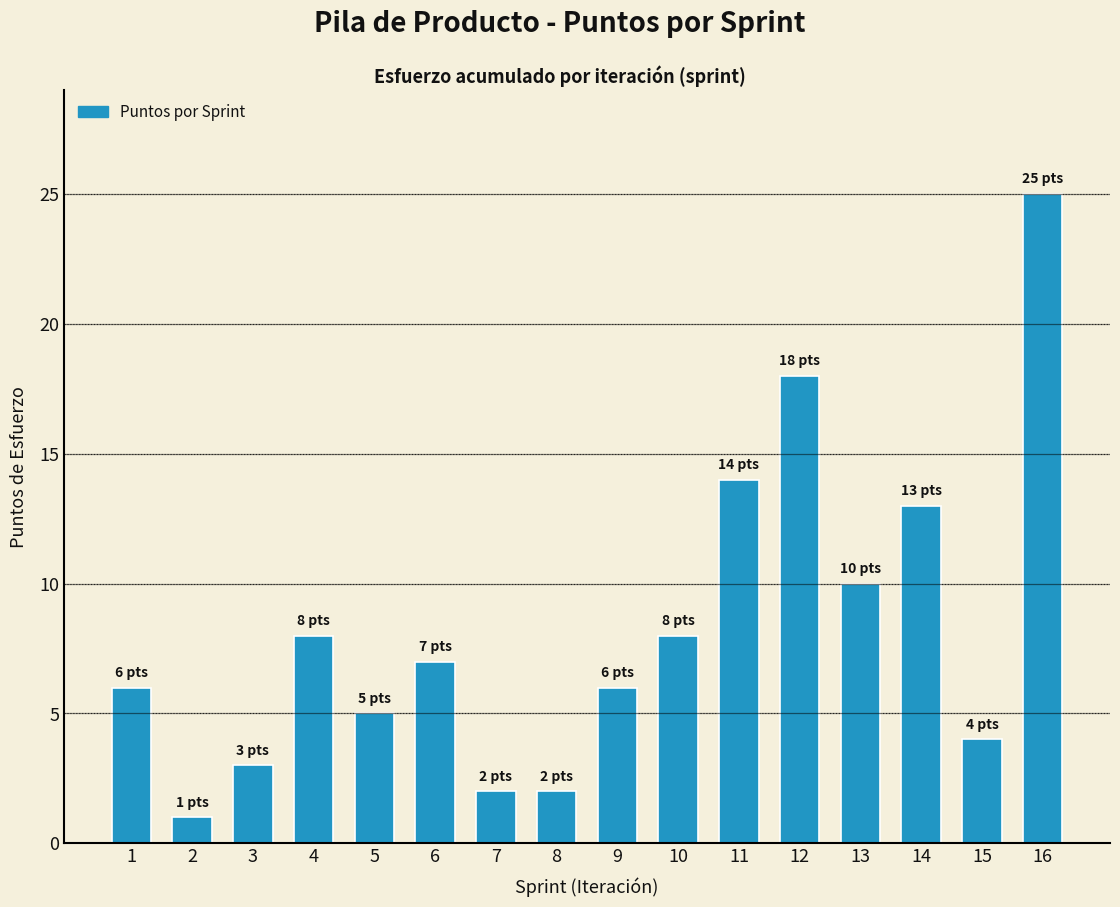

What is the average value?

8